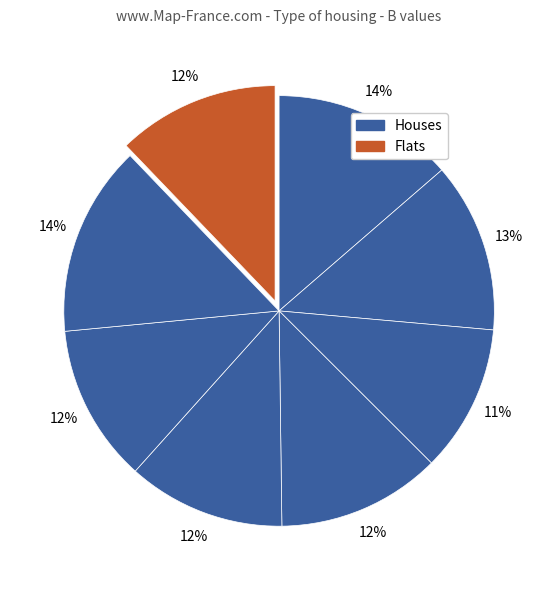

Count the number of slices in the pie.

8